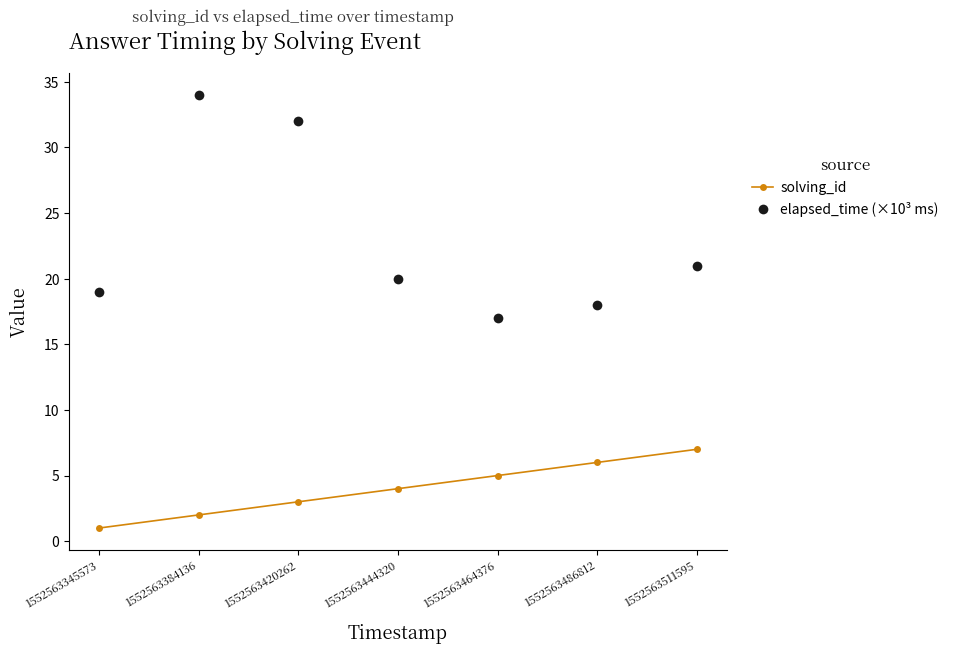

Does the chart display data point markers on the line(s)?

Yes